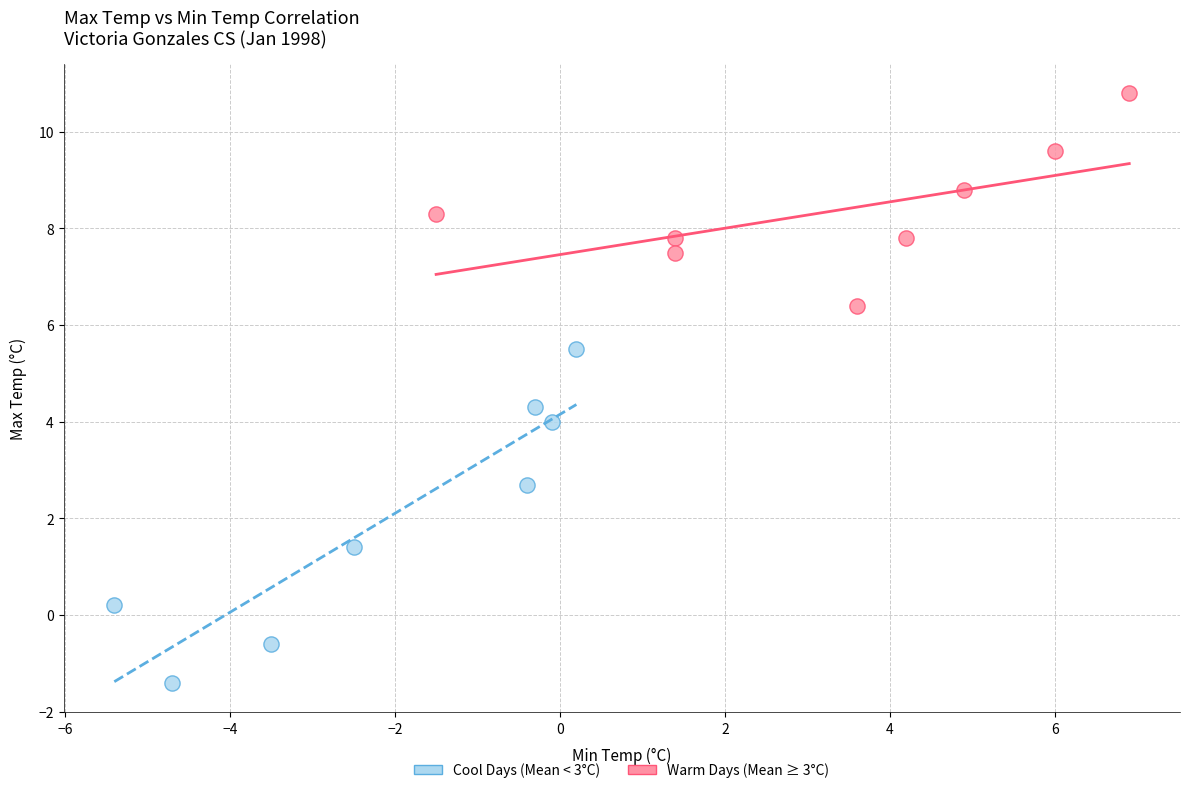

Which series reaches the maximum Y coordinate?

Warm Days (Mean ≥ 3°C)